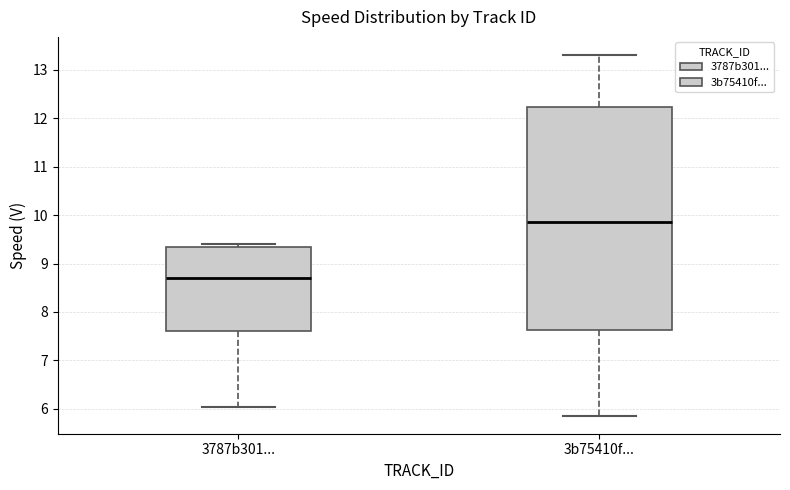

Reading left to right, transcribe this box plot: for each box, give where its median line is, the range the box spans, and where its two whiskers end, as read against the y-axis. The values are not printed on the chart, so give them approximately, as read against the axis.

3787b301...: median 8.7, box 7.6 to 9.3, whiskers 6.0 to 9.4
3b75410f...: median 9.9, box 7.6 to 12.2, whiskers 5.9 to 13.3